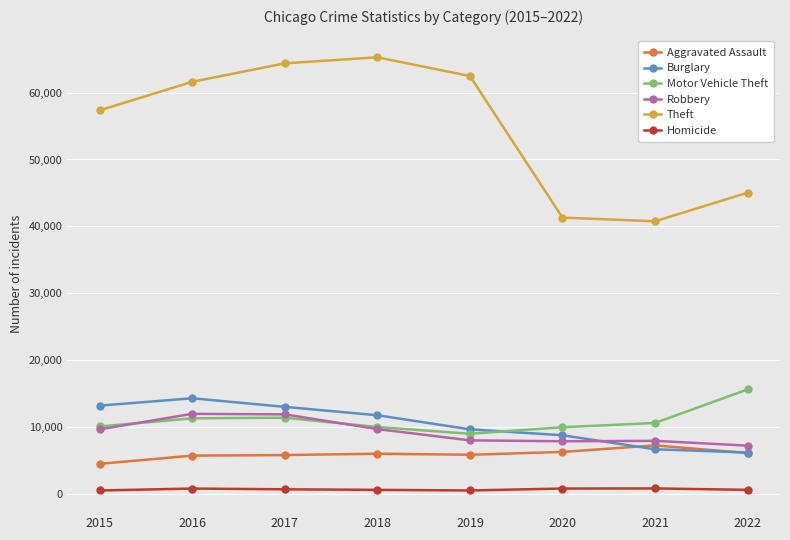

Which category has the highest value across all series?

2018